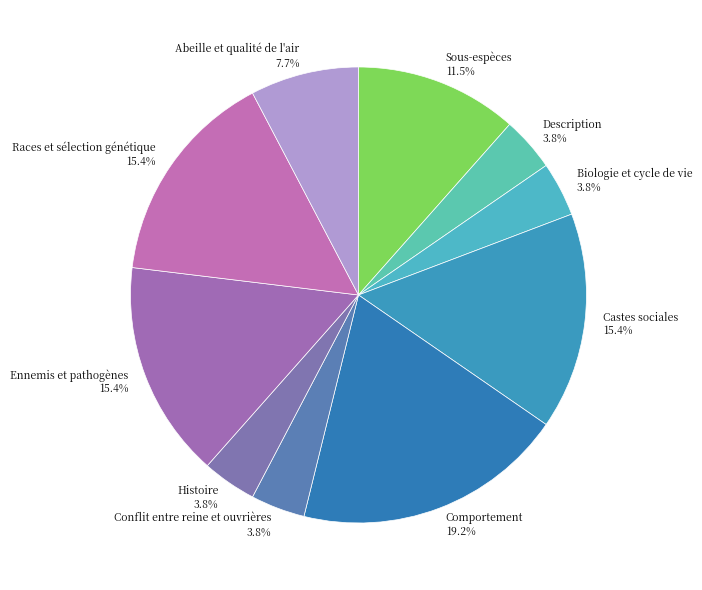

Is there a majority slice in this chart?

No